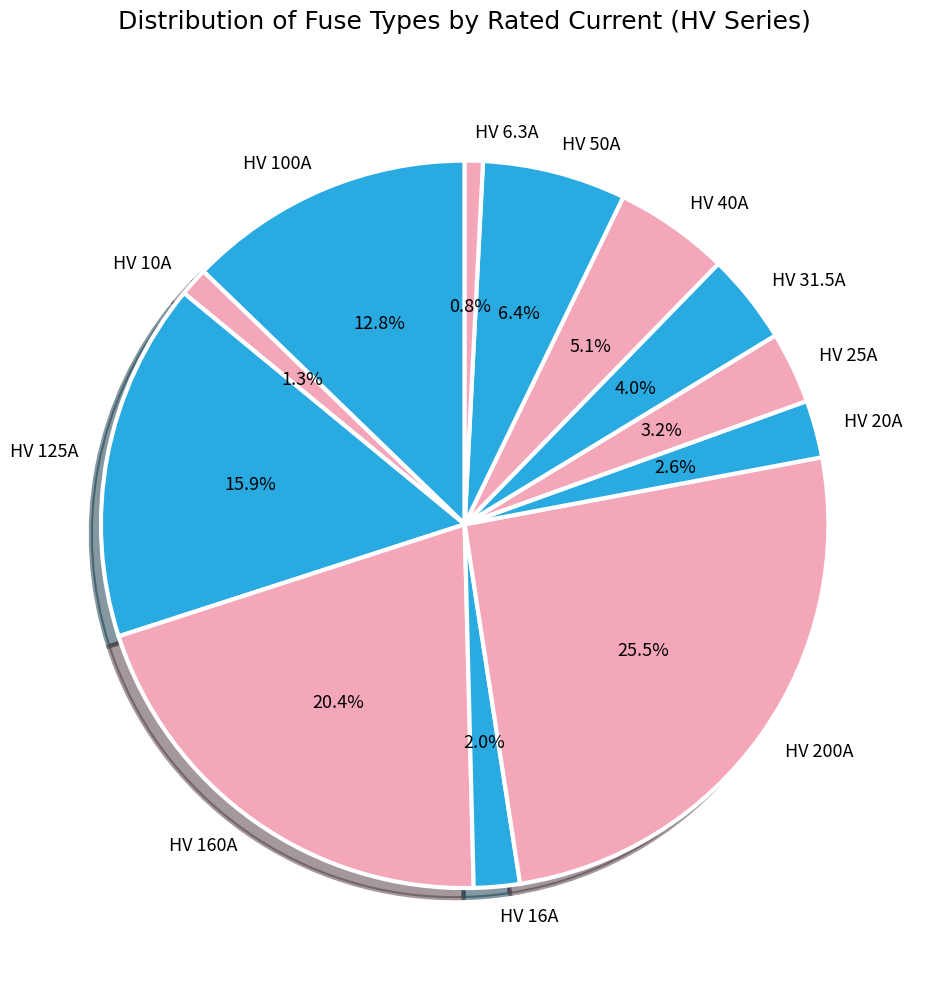

Which category has the biggest portion of the pie?

HV 200A